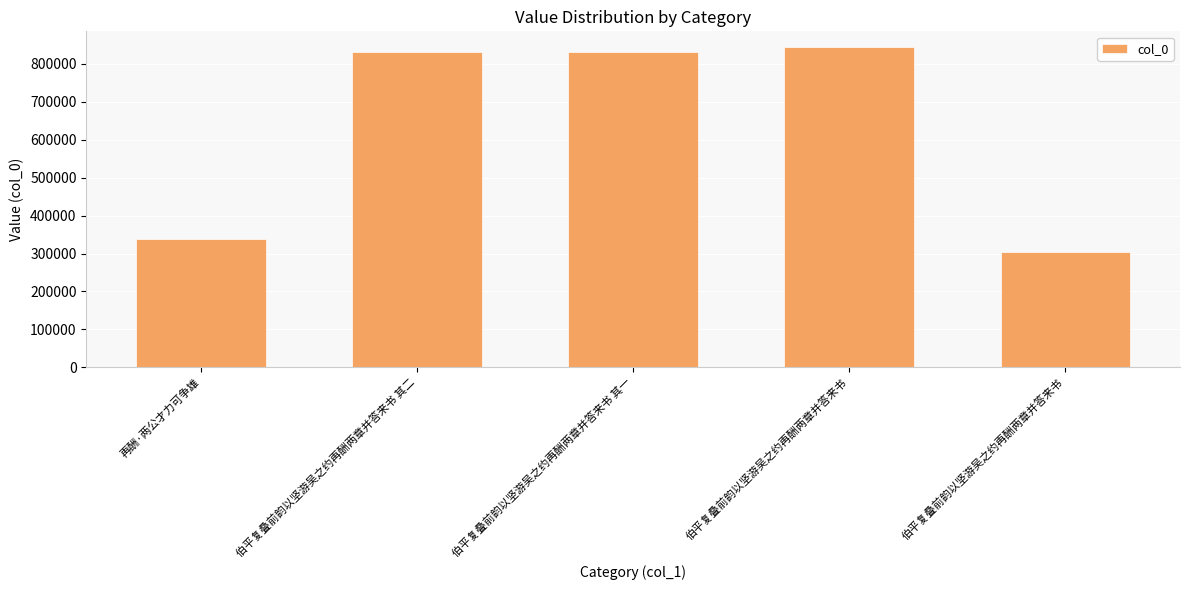

What is the difference between the maximum and minimum values?

538778